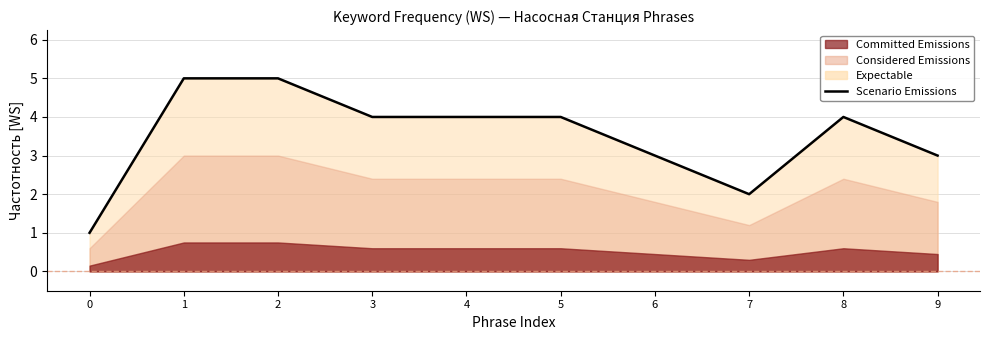

Reading right to left, extract all data points from this chart.

9=3	8=4	7=2	6=3	5=4	4=4	3=4	2=5	1=5	0=1